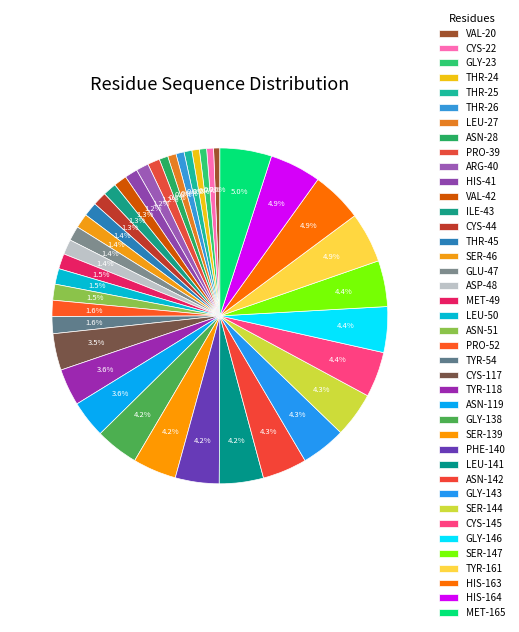

How many slices are in this pie chart?

40